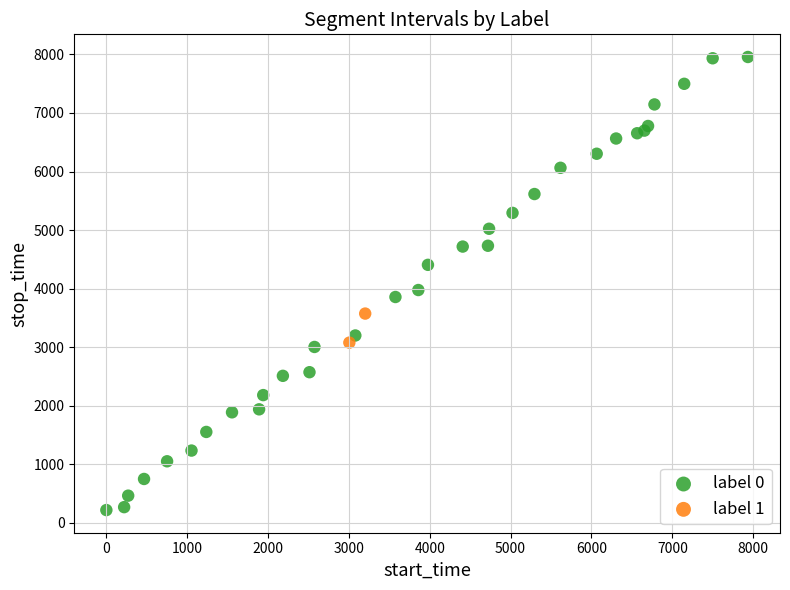

What are all the series names shown in the legend?

label 0, label 1